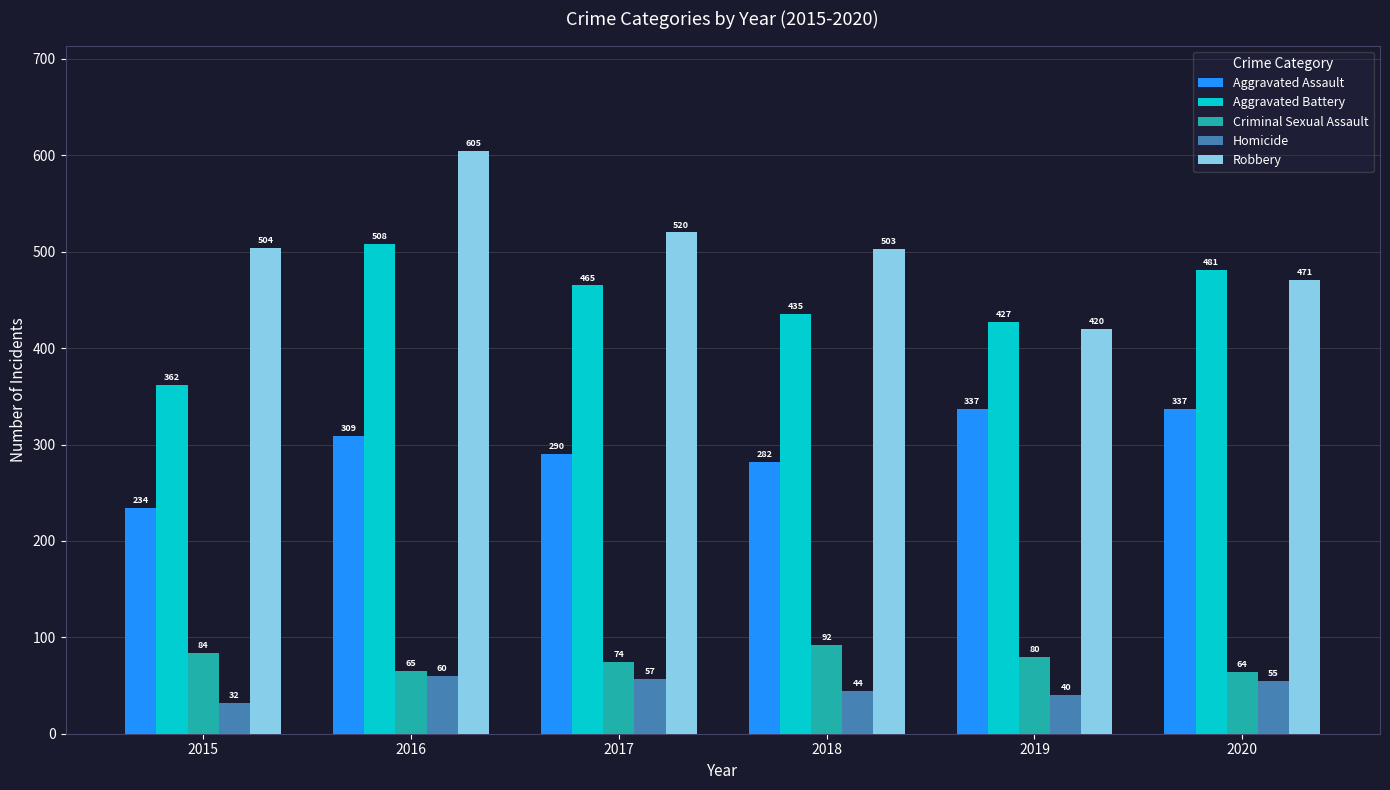

What is the value of the Aggravated Assault bar at the 4th from the left?

282